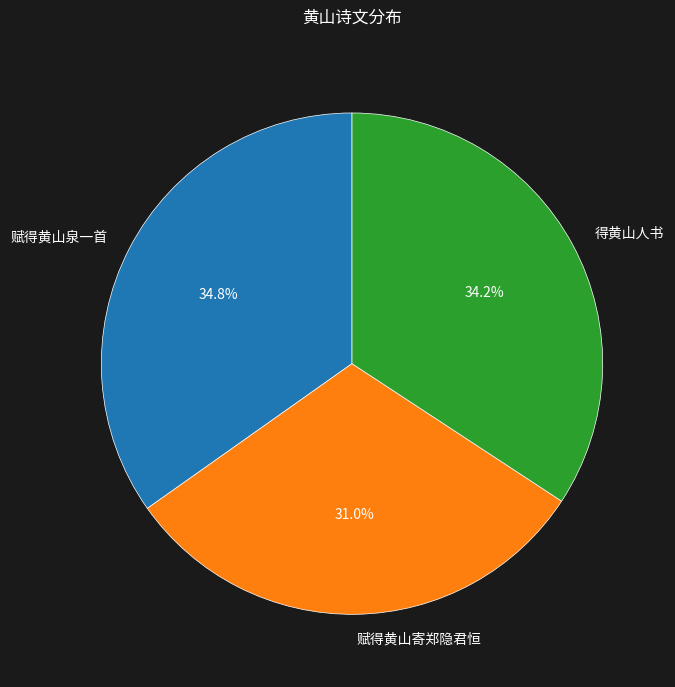

Rank the categories by value from highest to lowest.

赋得黄山泉一首, 得黄山人书, 赋得黄山寄郑隐君恒